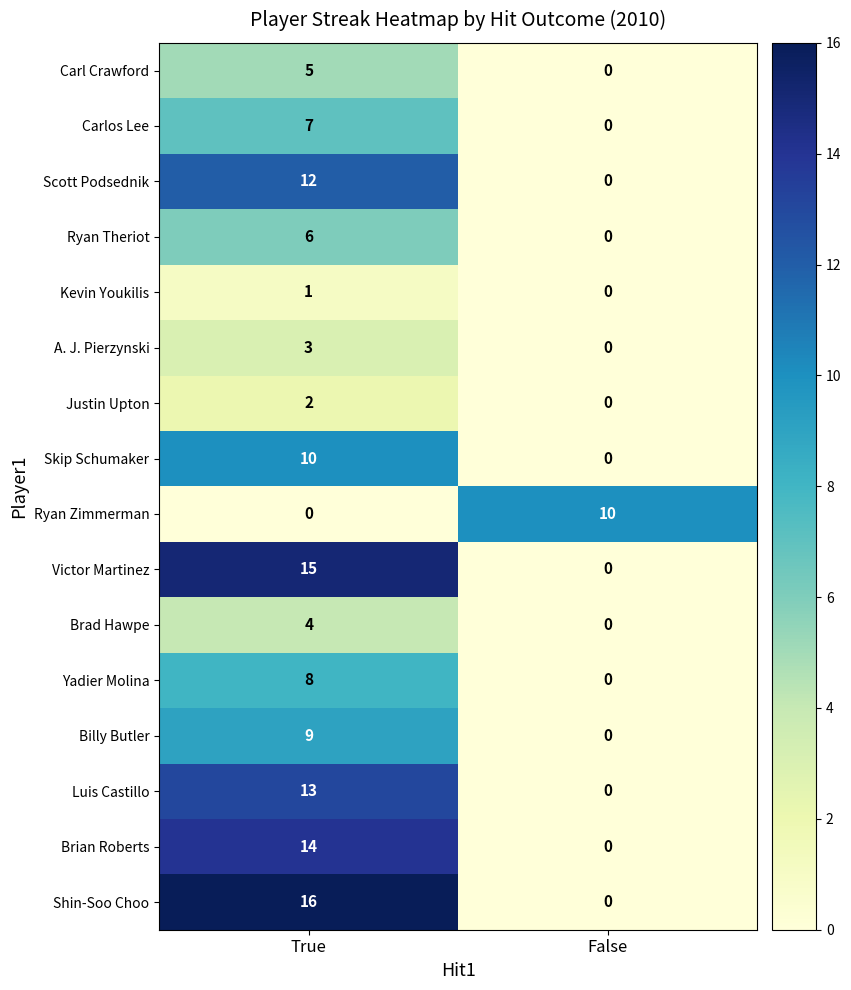

How many data points does each series have?

2